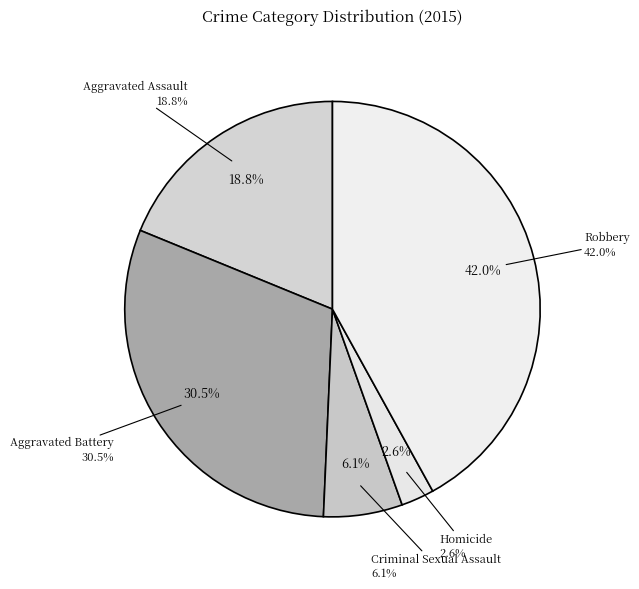

True or false: Aggravated Battery accounts for 30% of the total.

True